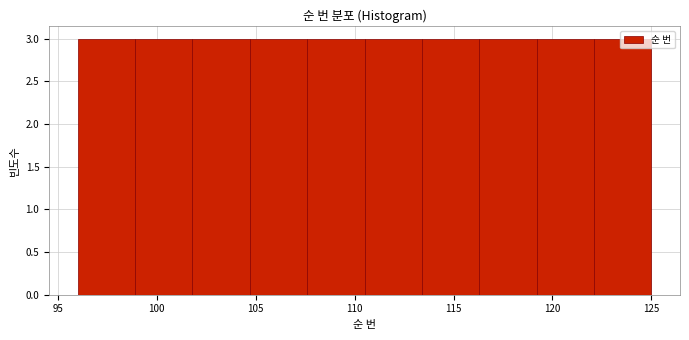

How tall is the bar that spans 119.2 to 122.1 on the x-axis? Neither the bar edges nor the heights are printed on the chart, so give them approximately, as read against the axes.

3